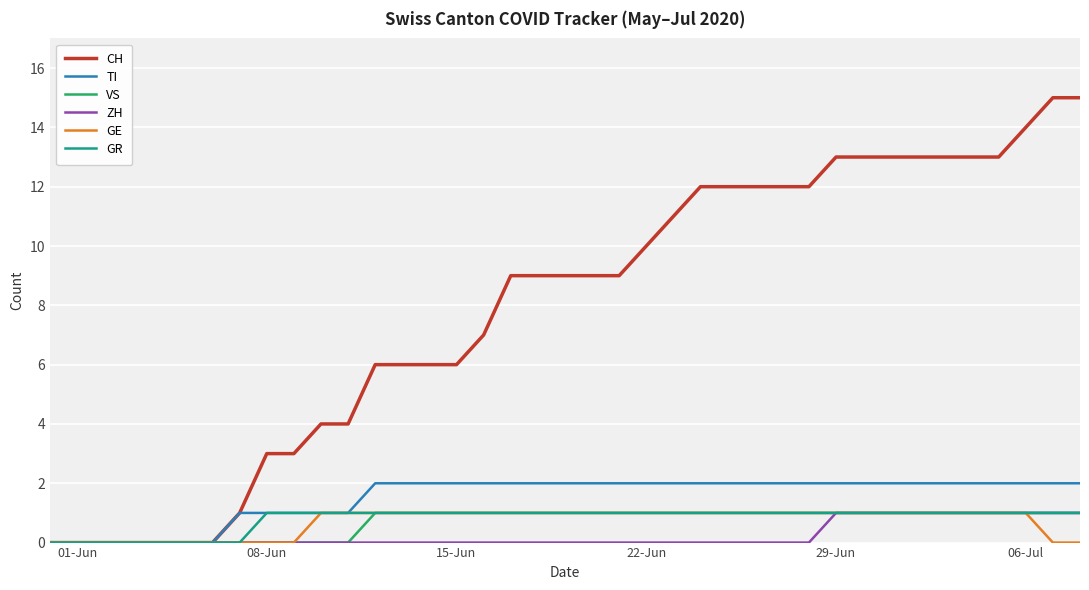

How many distinct data groups are displayed?

6